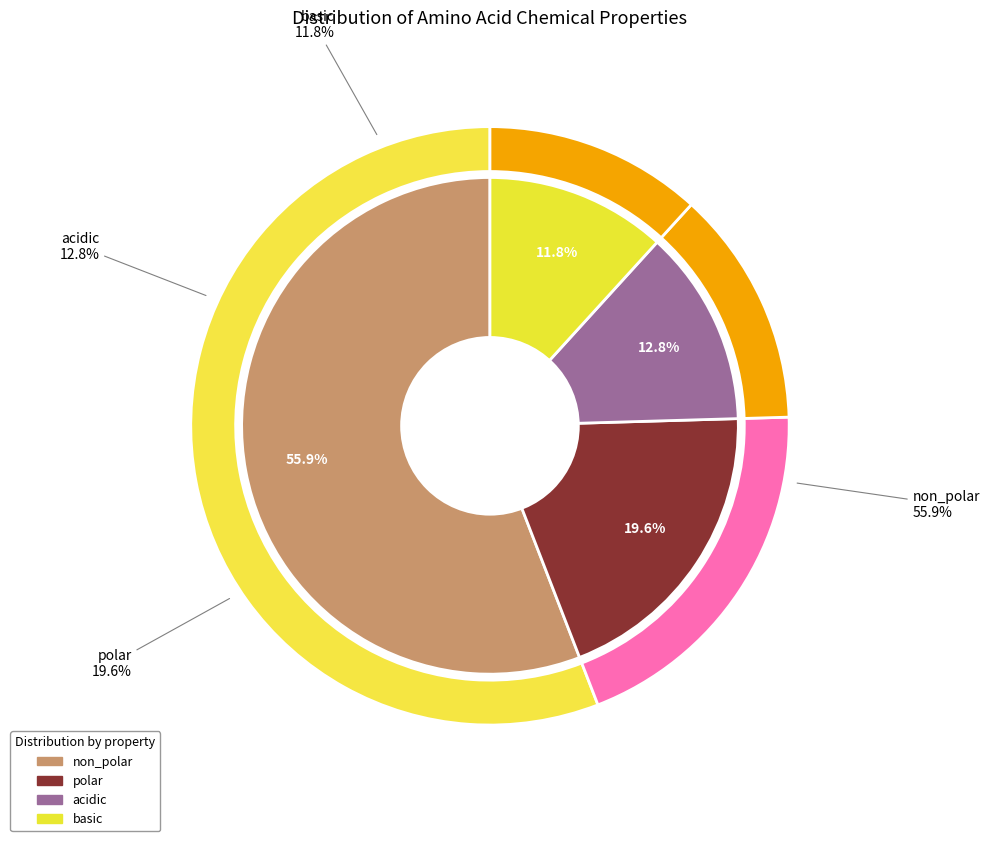

True or false: acidic accounts for 13% of the total.

True